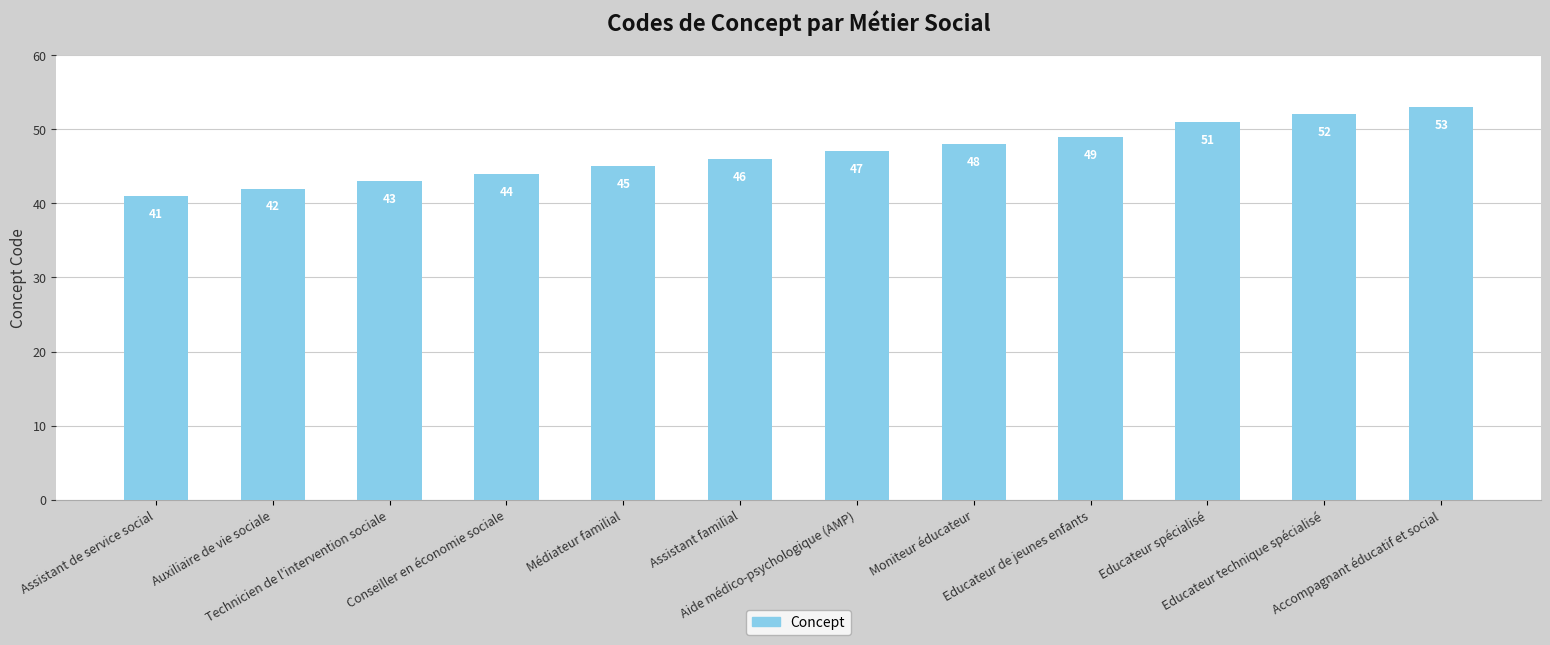

Reading left to right, list all the values displayed in this chart.

Assistant de service social=41	Auxiliaire de vie sociale=42	Technicien de l'intervention sociale=43	Conseiller en économie sociale=44	Médiateur familial=45	Assistant familial=46	Aide médico-psychologique (AMP)=47	Moniteur éducateur=48	Educateur de jeunes enfants=49	Educateur spécialisé=51	Educateur technique spécialisé=52	Accompagnant éducatif et social=53